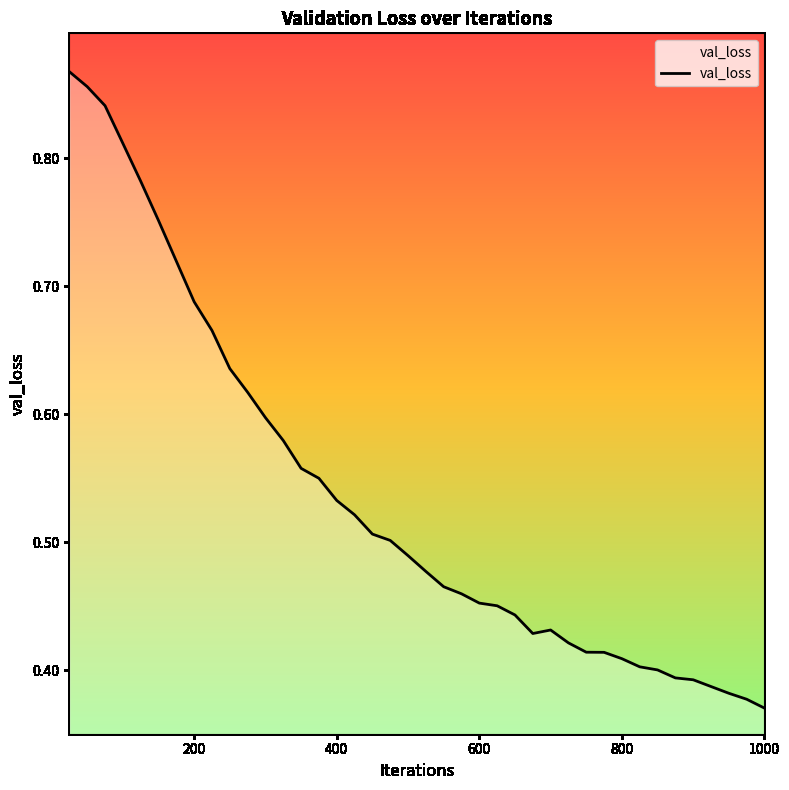

Does the chart have visible grid lines?

No